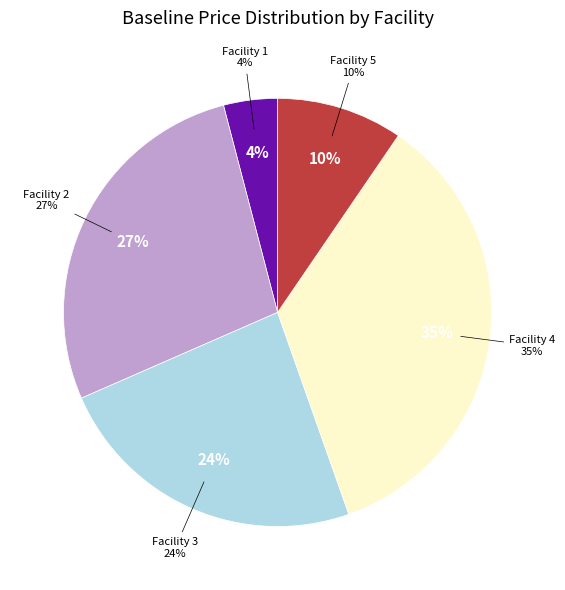

To the nearest percent, what percentage of the pie is Facility 1?

4%